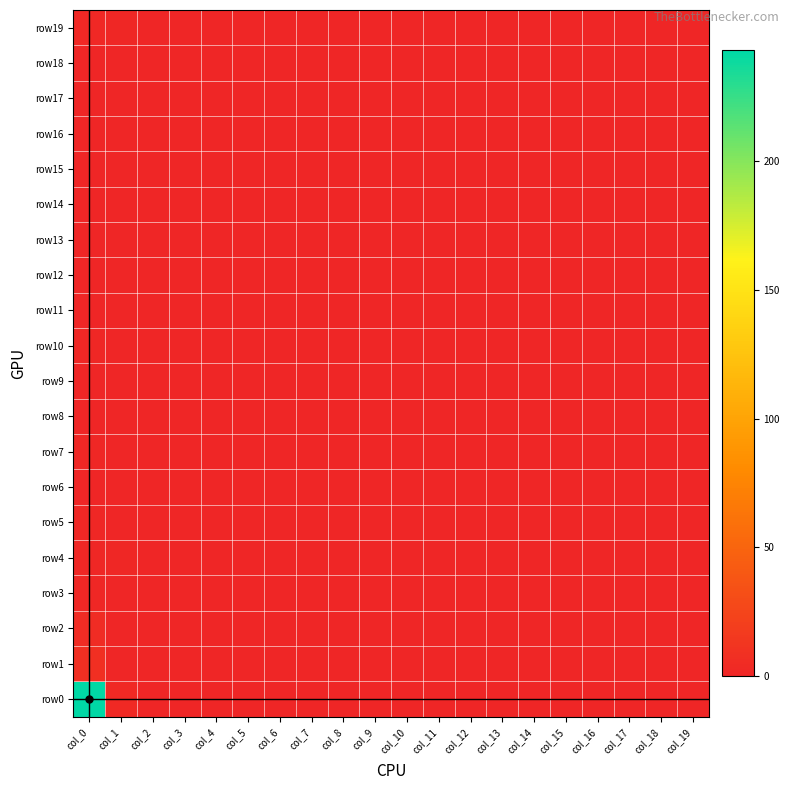

Reading left to right, transcribe all the data shown in this chart.

row19: col_0=2	col_1=1	col_2=0	col_3=0	col_4=0	col_5=0	col_6=0	col_7=0	col_8=0	col_9=0	col_10=0	col_11=0	col_12=0	col_13=0	col_14=0	col_15=0	col_16=0	col_17=0	col_18=0	col_19=0
row18: col_0=0	col_1=0	col_2=0	col_3=0	col_4=0	col_5=0	col_6=0	col_7=0	col_8=0	col_9=0	col_10=0	col_11=0	col_12=0	col_13=0	col_14=0	col_15=0	col_16=0	col_17=0	col_18=0	col_19=0
row17: col_0=0	col_1=0	col_2=0	col_3=0	col_4=0	col_5=0	col_6=0	col_7=0	col_8=0	col_9=0	col_10=0	col_11=0	col_12=0	col_13=0	col_14=0	col_15=0	col_16=0	col_17=0	col_18=0	col_19=0
row16: col_0=0	col_1=0	col_2=0	col_3=0	col_4=0	col_5=0	col_6=0	col_7=0	col_8=0	col_9=0	col_10=0	col_11=0	col_12=0	col_13=0	col_14=0	col_15=0	col_16=0	col_17=0	col_18=0	col_19=0
row15: col_0=0	col_1=0	col_2=0	col_3=0	col_4=0	col_5=0	col_6=0	col_7=0	col_8=0	col_9=0	col_10=0	col_11=0	col_12=0	col_13=0	col_14=0	col_15=0	col_16=0	col_17=0	col_18=0	col_19=0
row14: col_0=0	col_1=0	col_2=0	col_3=0	col_4=0	col_5=0	col_6=0	col_7=0	col_8=0	col_9=0	col_10=0	col_11=0	col_12=0	col_13=0	col_14=0	col_15=0	col_16=0	col_17=0	col_18=0	col_19=0
row13: col_0=0	col_1=0	col_2=0	col_3=0	col_4=0	col_5=0	col_6=0	col_7=0	col_8=0	col_9=0	col_10=0	col_11=0	col_12=0	col_13=0	col_14=0	col_15=0	col_16=0	col_17=0	col_18=0	col_19=0
row12: col_0=0	col_1=0	col_2=0	col_3=0	col_4=0	col_5=0	col_6=0	col_7=0	col_8=0	col_9=0	col_10=0	col_11=0	col_12=0	col_13=0	col_14=0	col_15=0	col_16=0	col_17=0	col_18=0	col_19=0
row11: col_0=0	col_1=0	col_2=0	col_3=0	col_4=0	col_5=0	col_6=0	col_7=0	col_8=0	col_9=0	col_10=0	col_11=0	col_12=0	col_13=0	col_14=0	col_15=0	col_16=0	col_17=0	col_18=0	col_19=0
row10: col_0=1	col_1=0	col_2=0	col_3=0	col_4=0	col_5=0	col_6=0	col_7=0	col_8=0	col_9=0	col_10=0	col_11=0	col_12=0	col_13=0	col_14=0	col_15=0	col_16=0	col_17=0	col_18=0	col_19=0
row9: col_0=0	col_1=0	col_2=0	col_3=0	col_4=0	col_5=0	col_6=0	col_7=0	col_8=0	col_9=0	col_10=0	col_11=0	col_12=0	col_13=0	col_14=0	col_15=0	col_16=0	col_17=0	col_18=0	col_19=0
row8: col_0=0	col_1=0	col_2=0	col_3=0	col_4=0	col_5=0	col_6=0	col_7=0	col_8=0	col_9=0	col_10=0	col_11=0	col_12=0	col_13=0	col_14=0	col_15=0	col_16=0	col_17=0	col_18=0	col_19=0
row7: col_0=1	col_1=0	col_2=0	col_3=0	col_4=0	col_5=0	col_6=0	col_7=0	col_8=0	col_9=0	col_10=0	col_11=0	col_12=0	col_13=0	col_14=0	col_15=0	col_16=0	col_17=0	col_18=0	col_19=0
row6: col_0=0	col_1=0	col_2=0	col_3=0	col_4=0	col_5=0	col_6=0	col_7=0	col_8=0	col_9=0	col_10=0	col_11=0	col_12=0	col_13=0	col_14=0	col_15=0	col_16=0	col_17=0	col_18=0	col_19=0
row5: col_0=1	col_1=0	col_2=0	col_3=0	col_4=0	col_5=0	col_6=0	col_7=0	col_8=0	col_9=0	col_10=0	col_11=0	col_12=0	col_13=0	col_14=0	col_15=0	col_16=0	col_17=0	col_18=0	col_19=0
row4: col_0=1	col_1=1	col_2=0	col_3=0	col_4=0	col_5=0	col_6=0	col_7=0	col_8=0	col_9=0	col_10=0	col_11=0	col_12=0	col_13=0	col_14=0	col_15=0	col_16=0	col_17=0	col_18=0	col_19=0
row3: col_0=1	col_1=0	col_2=0	col_3=0	col_4=0	col_5=0	col_6=0	col_7=0	col_8=0	col_9=0	col_10=0	col_11=0	col_12=0	col_13=0	col_14=0	col_15=0	col_16=0	col_17=0	col_18=0	col_19=0
row2: col_0=5	col_1=0	col_2=0	col_3=0	col_4=0	col_5=0	col_6=0	col_7=0	col_8=0	col_9=0	col_10=0	col_11=0	col_12=0	col_13=0	col_14=0	col_15=0	col_16=0	col_17=0	col_18=0	col_19=0
row1: col_0=8	col_1=0	col_2=0	col_3=0	col_4=0	col_5=0	col_6=0	col_7=0	col_8=0	col_9=0	col_10=0	col_11=0	col_12=0	col_13=0	col_14=0	col_15=0	col_16=0	col_17=0	col_18=0	col_19=0
row0: col_0=243	col_1=3	col_2=0	col_3=0	col_4=0	col_5=0	col_6=0	col_7=0	col_8=0	col_9=0	col_10=0	col_11=0	col_12=0	col_13=0	col_14=0	col_15=0	col_16=0	col_17=0	col_18=0	col_19=0